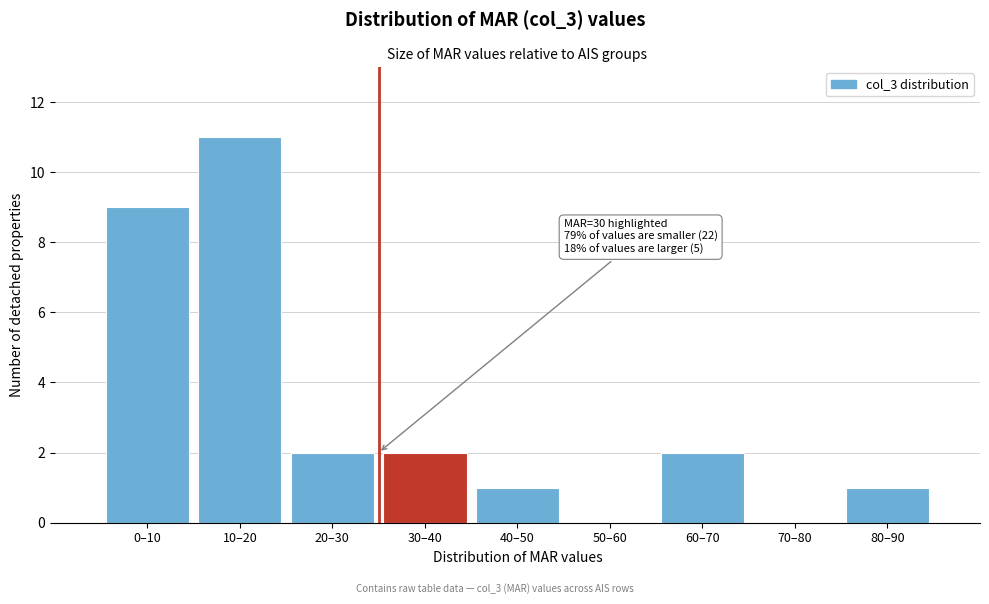

Reading right to left, what are all the values shown in this chart?

80–90=1	70–80=0	60–70=2	50–60=0	40–50=1	30–40=2	20–30=2	10–20=11	0–10=9